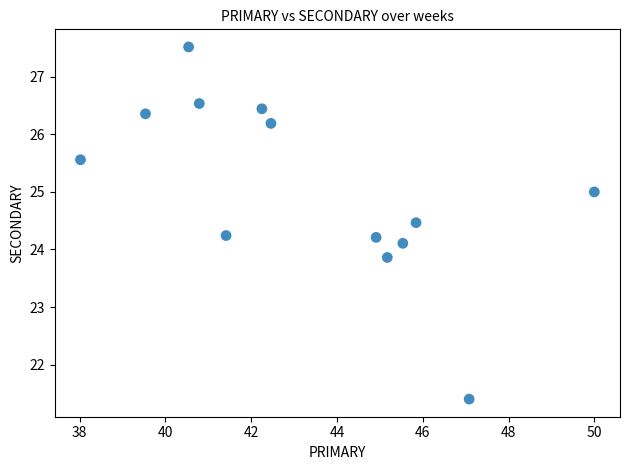

What is the range of X values (max minus min)?

12.0